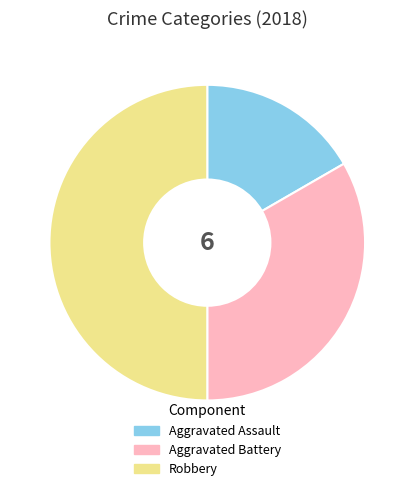

Which category has the smallest portion of the pie?

Aggravated Assault